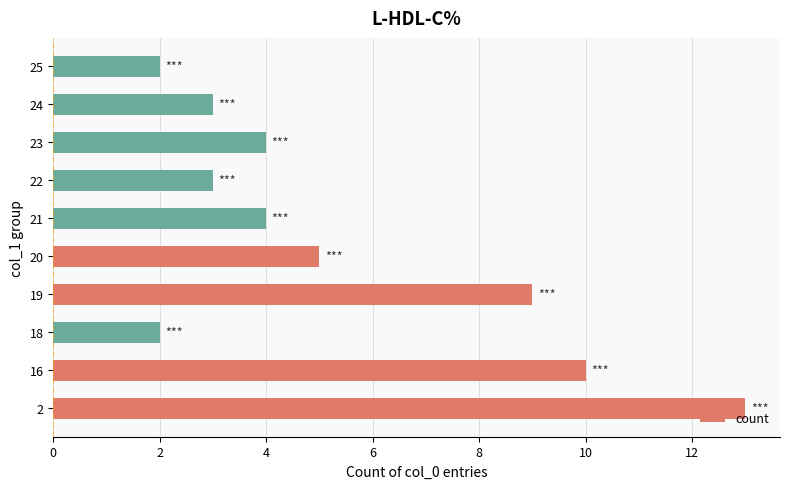

What is the change in value from 18 to 23?

+2